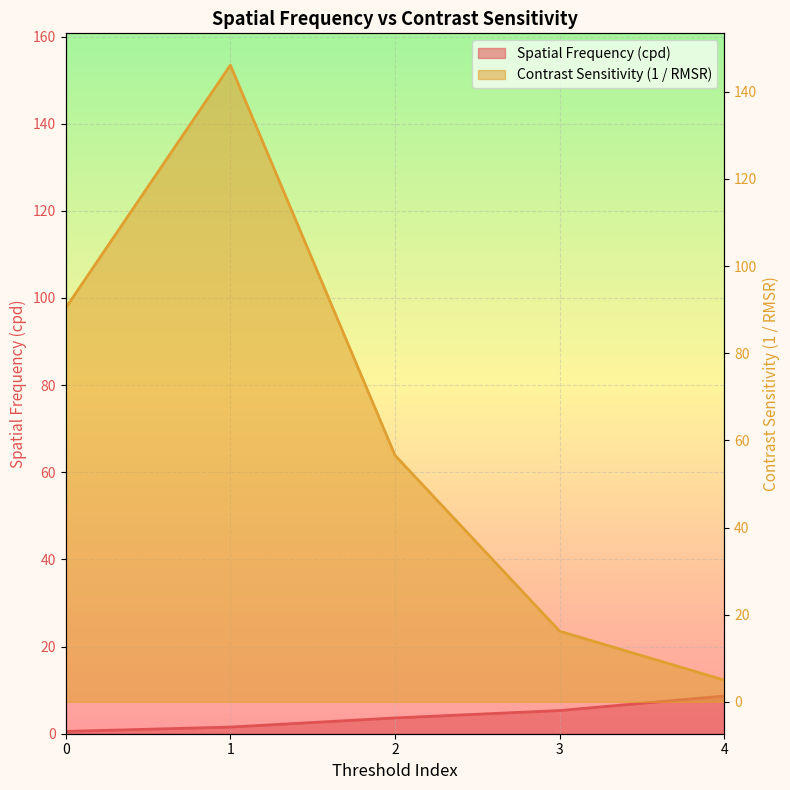

Is it true that Contrast Sensitivity (1 / RMSR) equals 146.1 at 1?

True